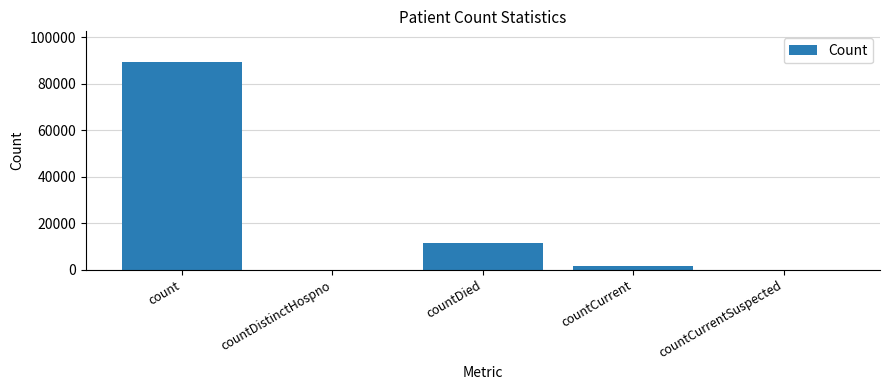

Where is the data nearest to the value 44553?

countDied